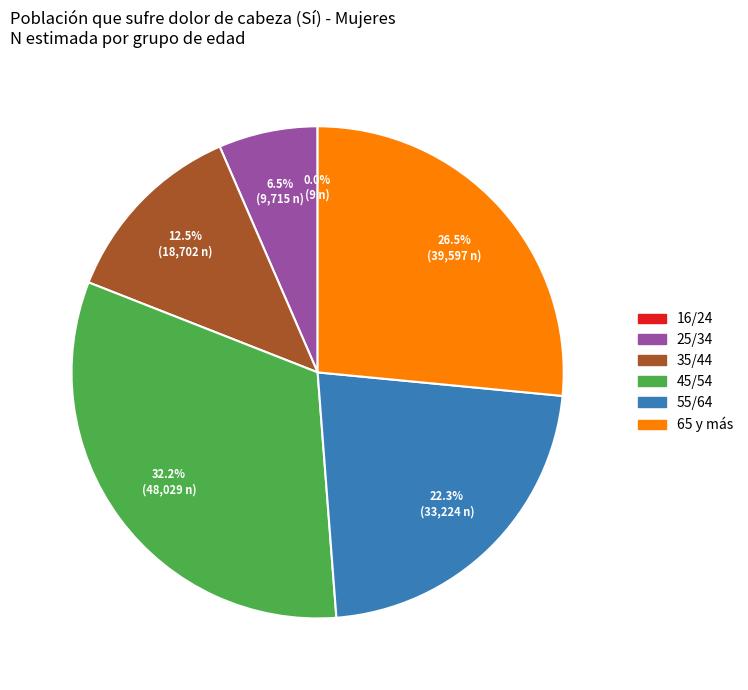

Which has a higher value, 65 y más or 25/34?

65 y más